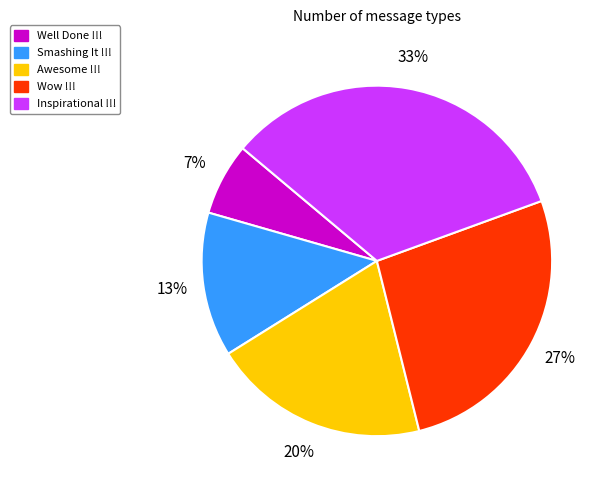

Does any single category account for the majority?

No